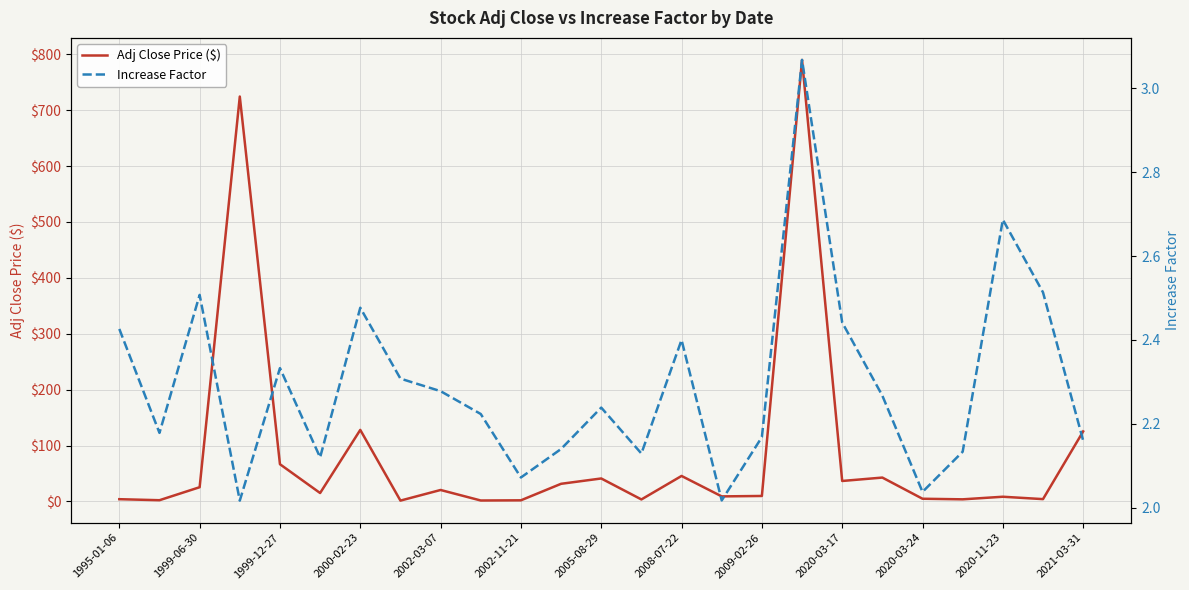

What is the highest value of the Adj Close Price ($) series?

790.0